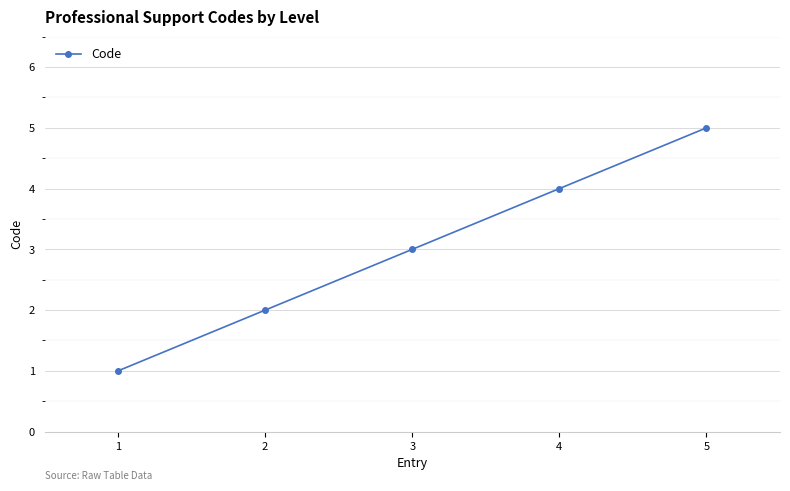

Rank the categories by value from highest to lowest.

5, 4, 3, 2, 1